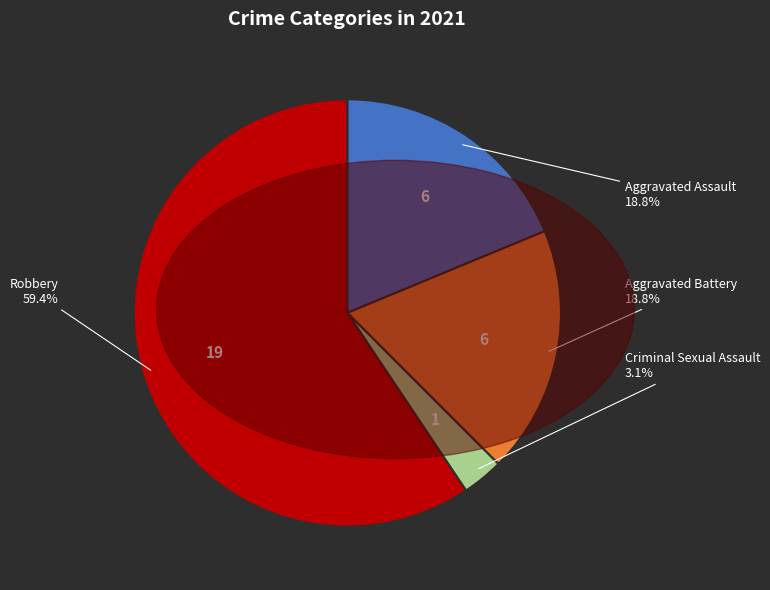

Is there any slice that represents more than half of the pie?

Yes